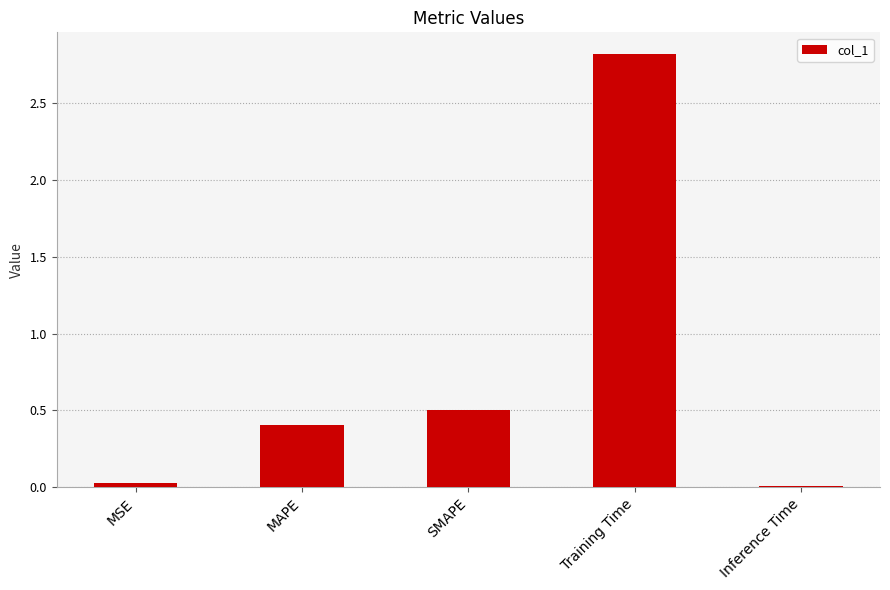

What is the label of the 1st bar from the right?

Inference Time